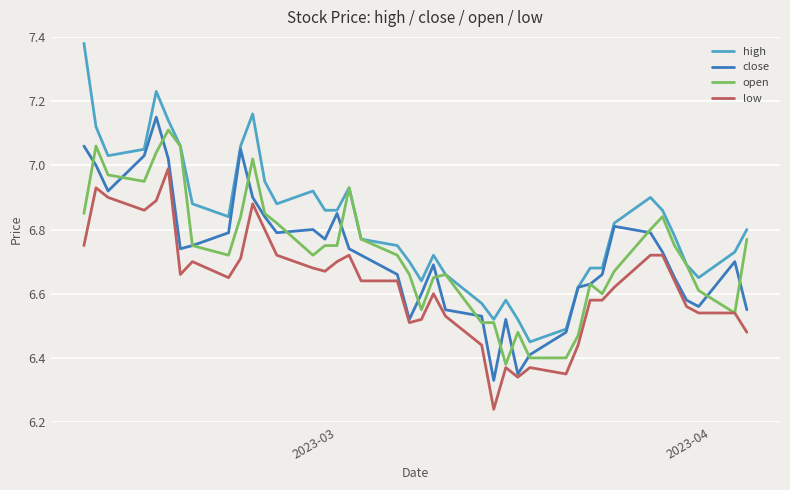

True or false: low has a value of 3.4 at 31.

False